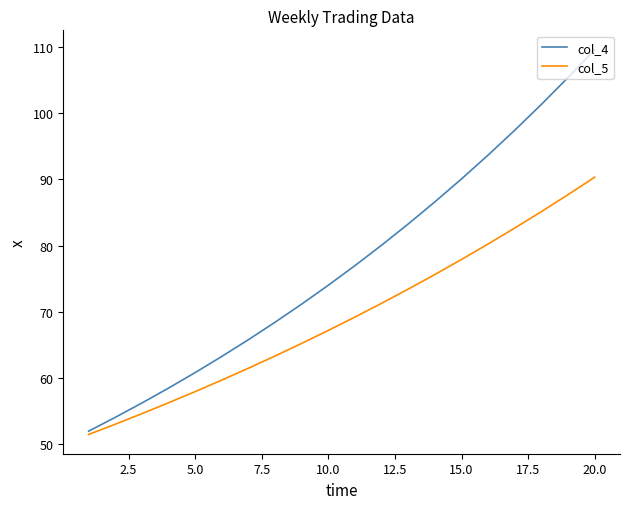

Which series has the widest spread of values?

col_4